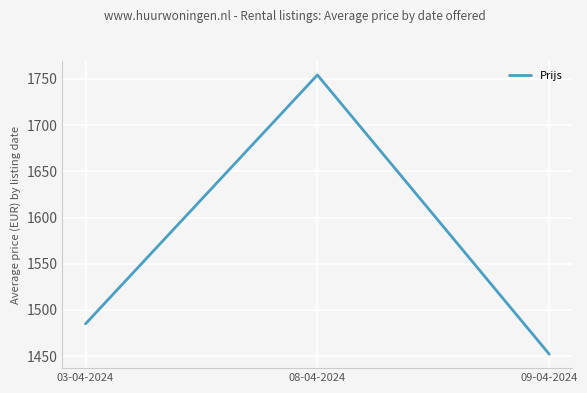

What is the change in value from 08-04-2024 to 09-04-2024?

-302.1